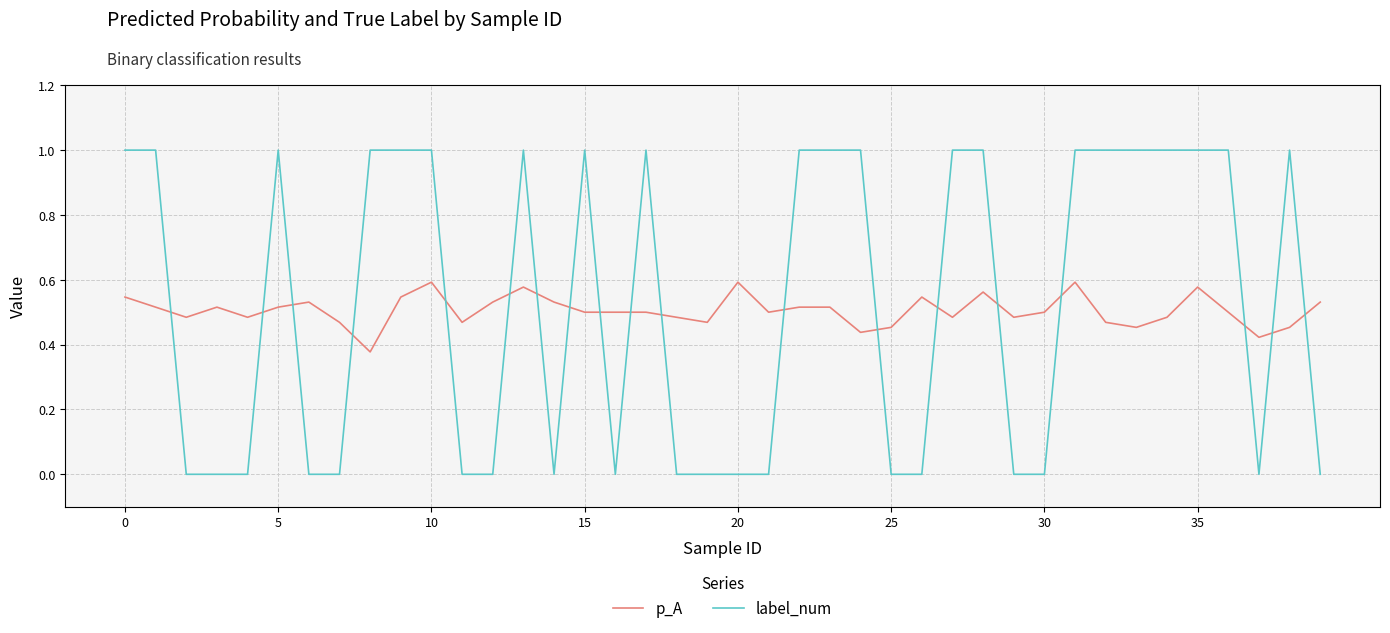

What is the maximum value shown in the chart?

1.0